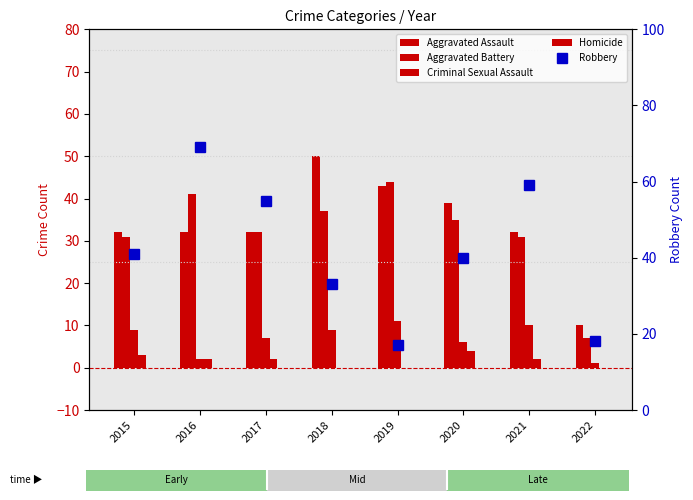

The value of Aggravated Battery at 2015 is 31. True or false?

True